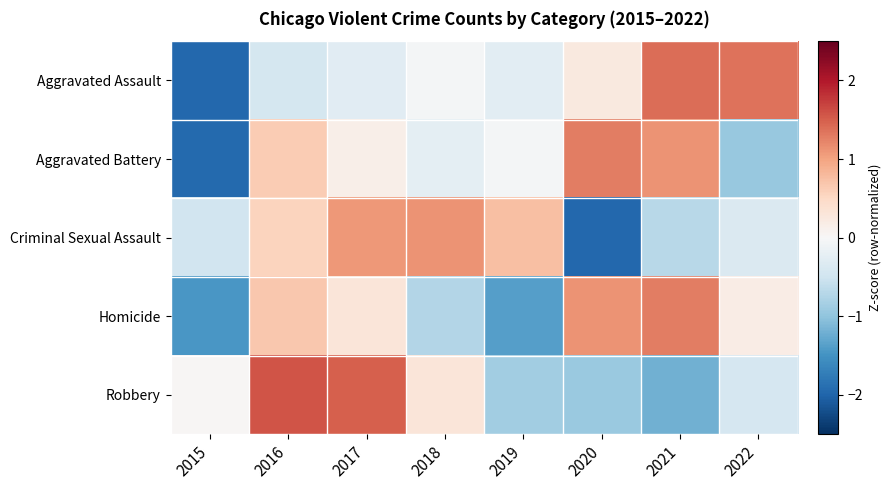

What is the total value across all series at 2020?

-0.2